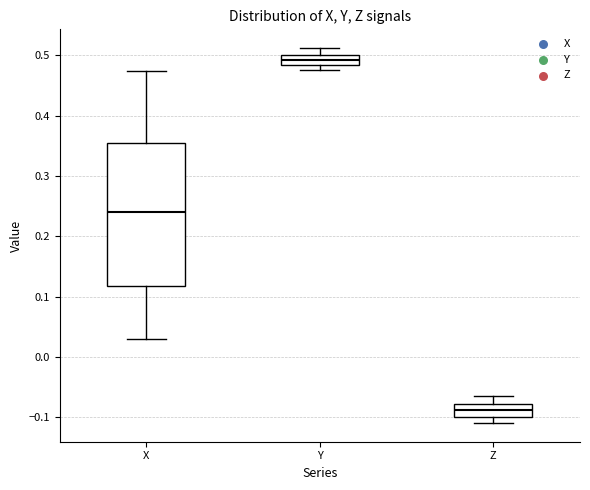

Reading left to right, transcribe this box plot: for each box, give where its median line is, the range the box spans, and where its two whiskers end, as read against the y-axis. The values are not printed on the chart, so give them approximately, as read against the axis.

X: median 0.24, box 0.12 to 0.36, whiskers 0.03 to 0.47
Y: median 0.49, box 0.48 to 0.50, whiskers 0.48 (just below the box's lower edge) to 0.51
Z: median -0.09, box -0.10 to -0.08, whiskers -0.11 to -0.06